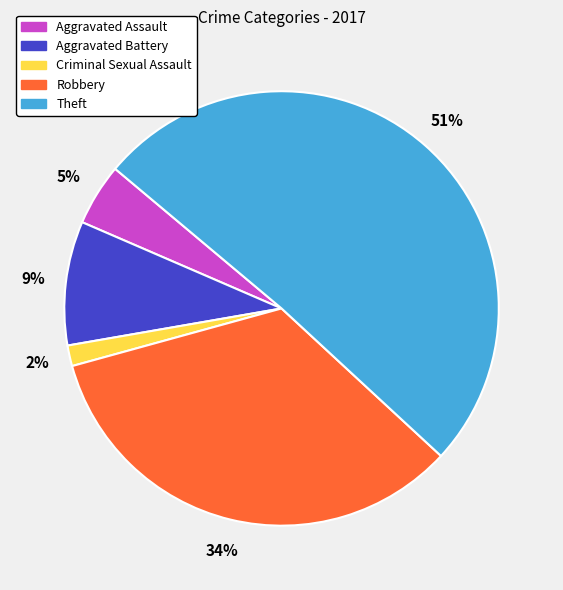

Which category has the smallest portion of the pie?

Criminal Sexual Assault